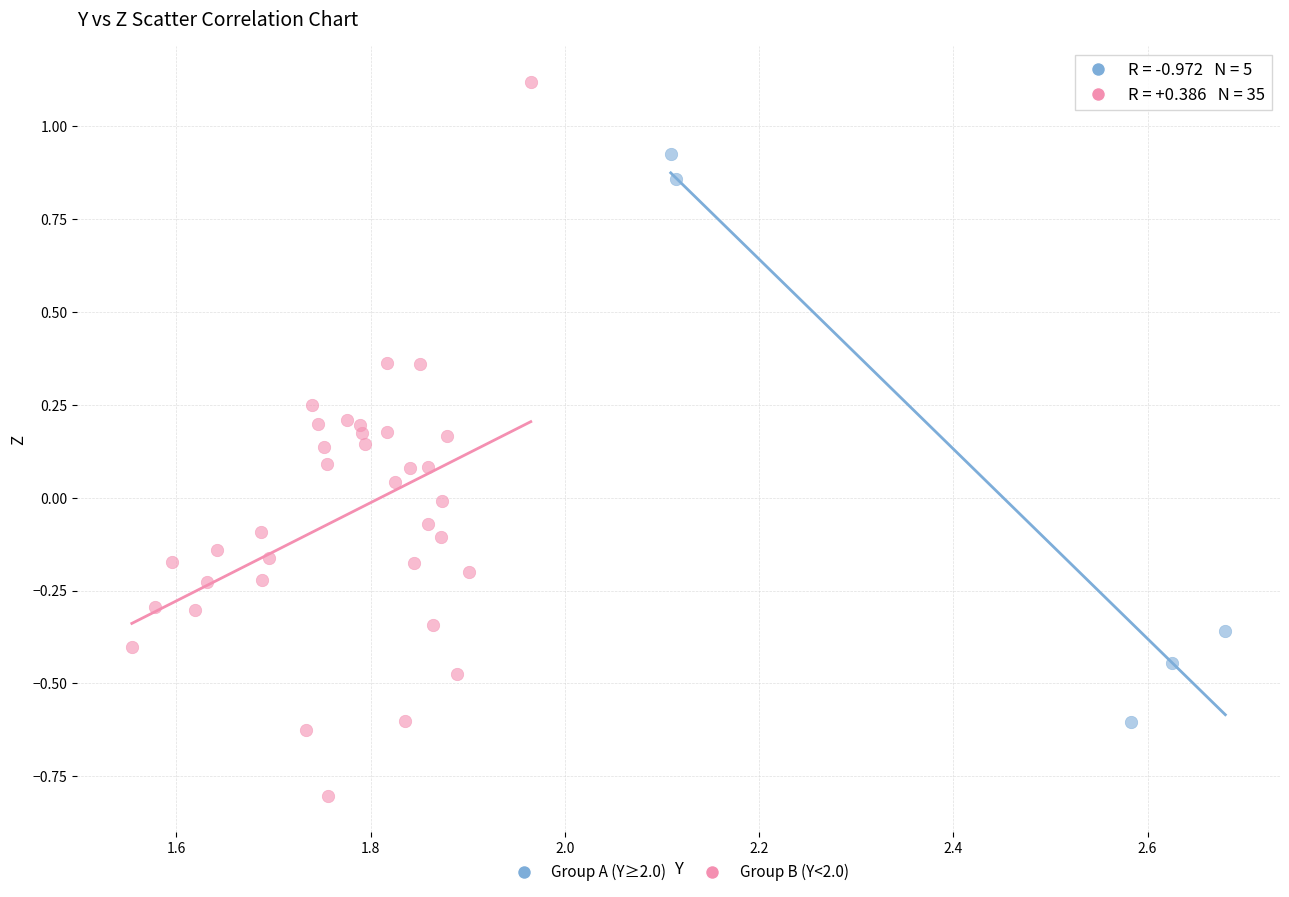

Which series reaches the minimum Y coordinate?

Group B (Y<2.0)